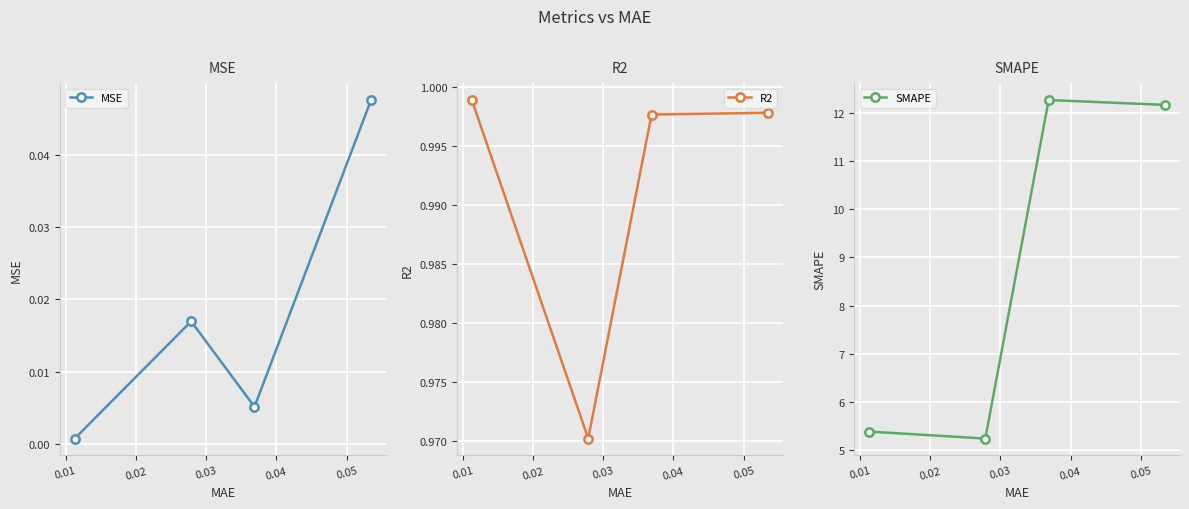

Count the number of categories in the chart.

4